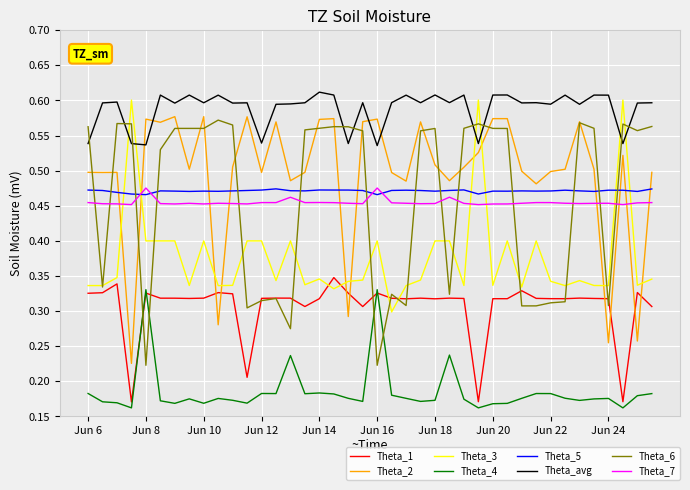

True or false: Theta_5 and Theta_4 intersect in this chart.

False